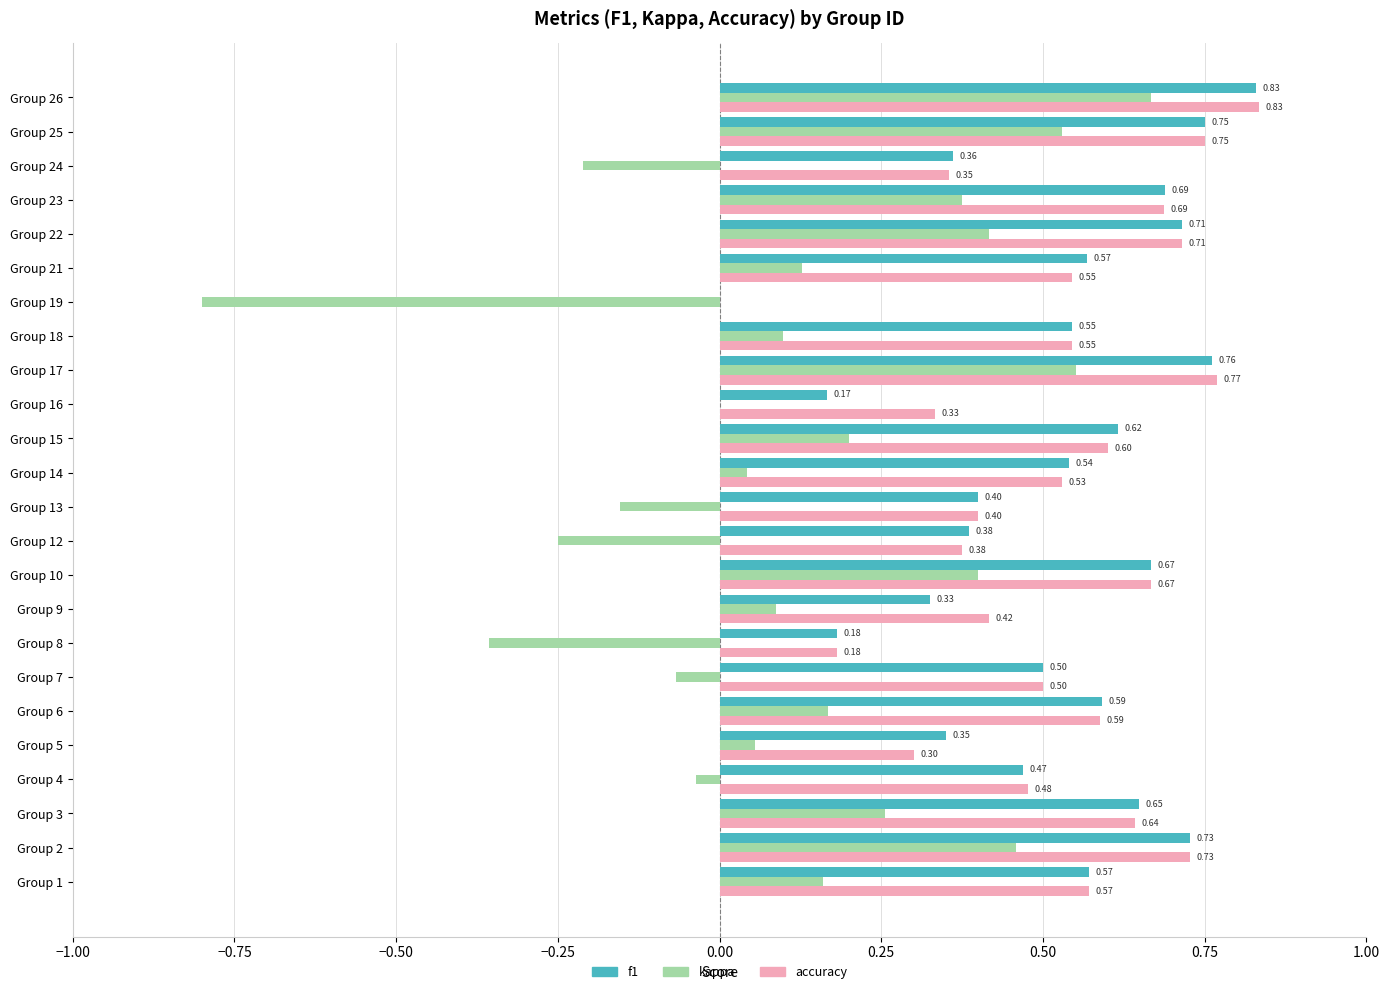

At which category is the sum across all series the highest?

Group 26